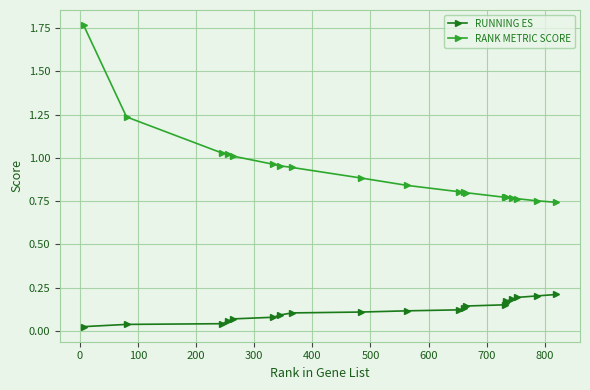

What is the sum of all RUNNING ES values?

2.4